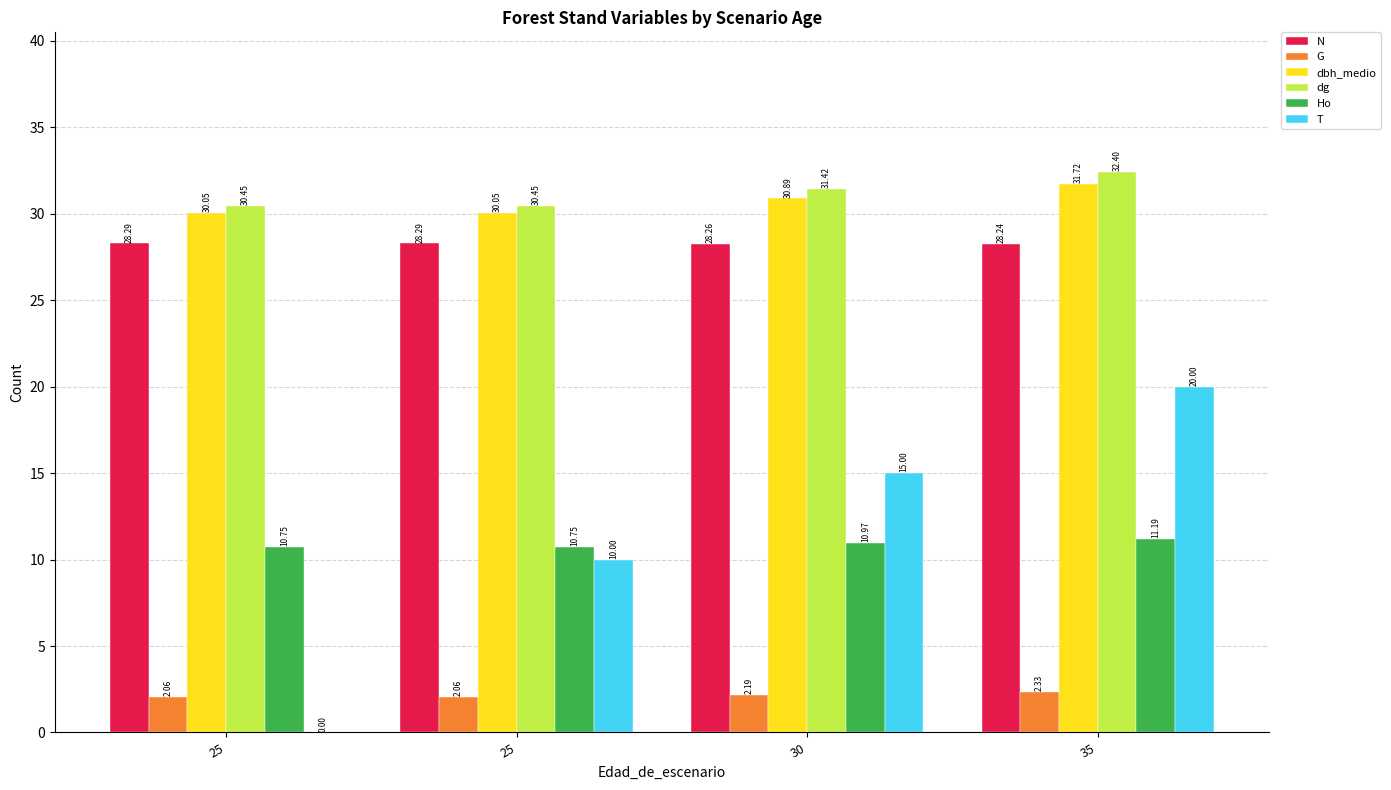

Rank the series by their maximum value, from lowest to highest.

G, Ho, T, N, dbh_medio, dg